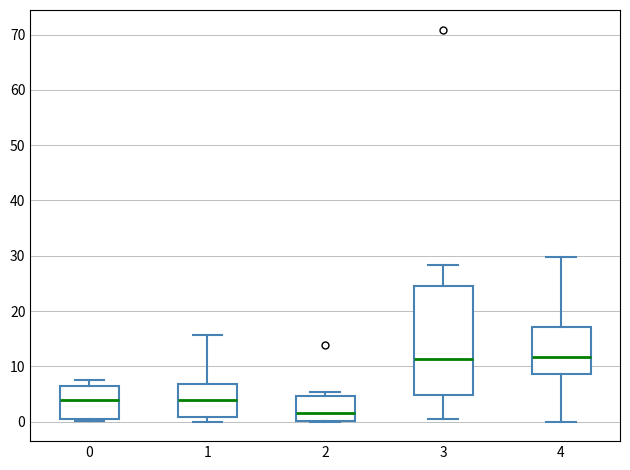

Where does the median line of the box at x = 1 sit on the y-axis? The values are not printed on the chart, so give them approximately, as read against the axis.

4